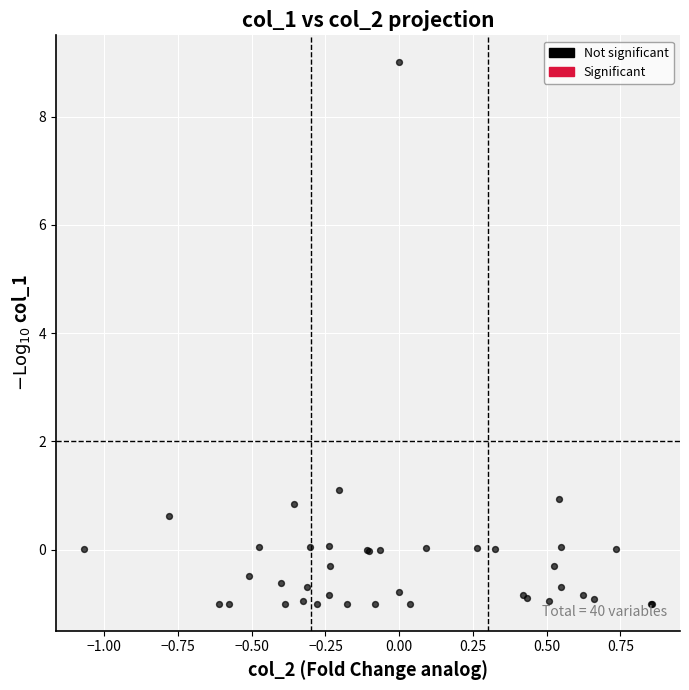

What Y value in the scatter plot is closest to 4?

1.1